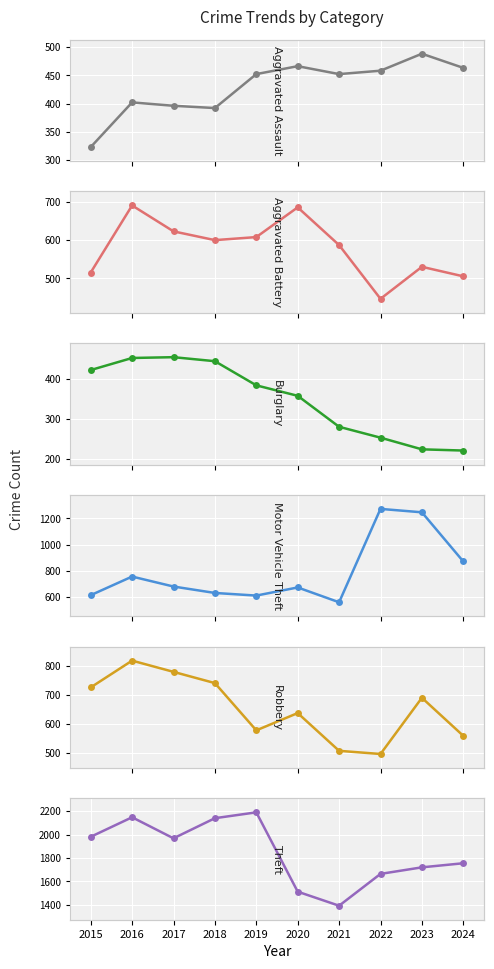

What is the difference between the maximum and minimum values in the Theft series?

798